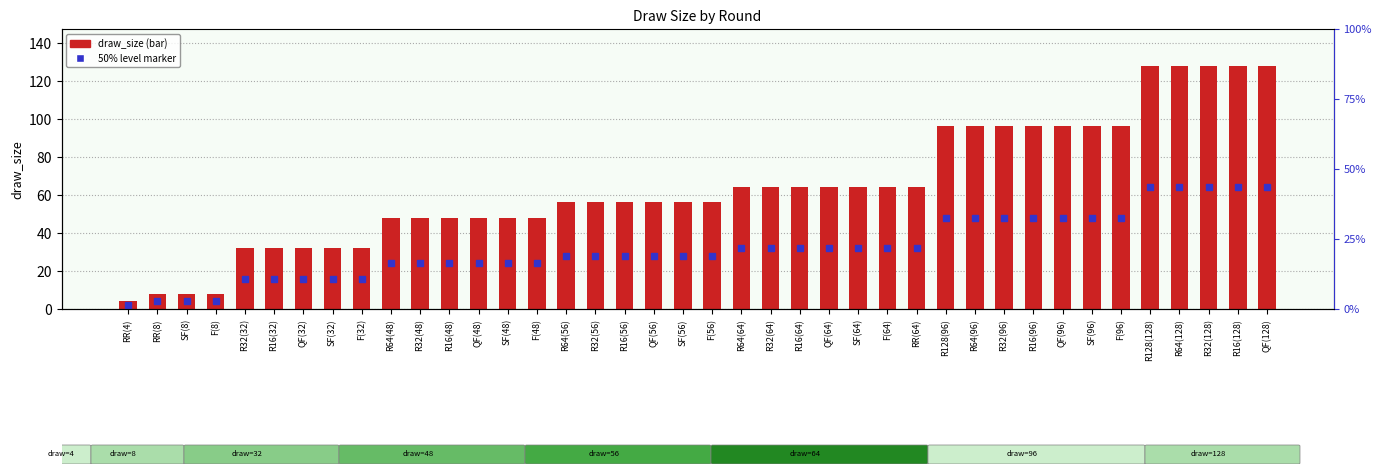

Where does the data first go above 56?

R64(64)